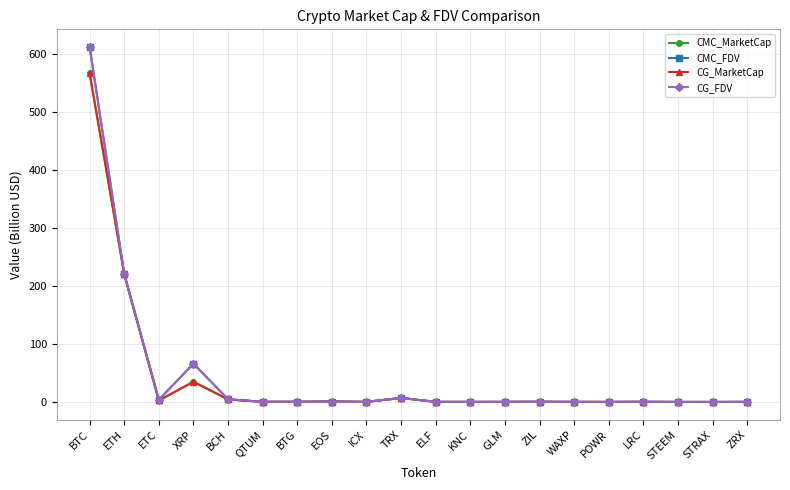

What is the sum of all CMC_MarketCap values?

839.9